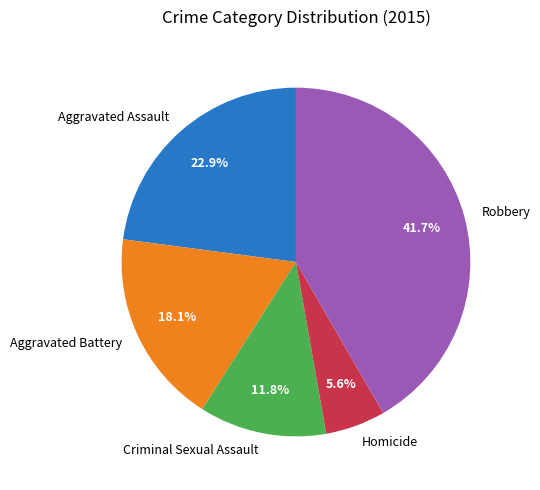

Count the number of slices in the pie.

5